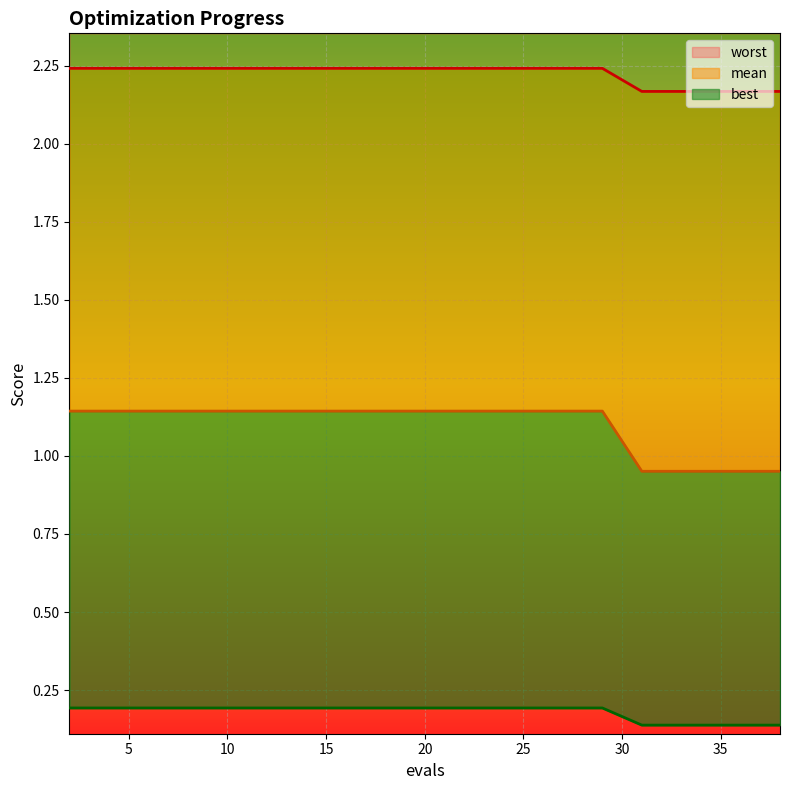

Which series has the largest range (max minus min)?

best